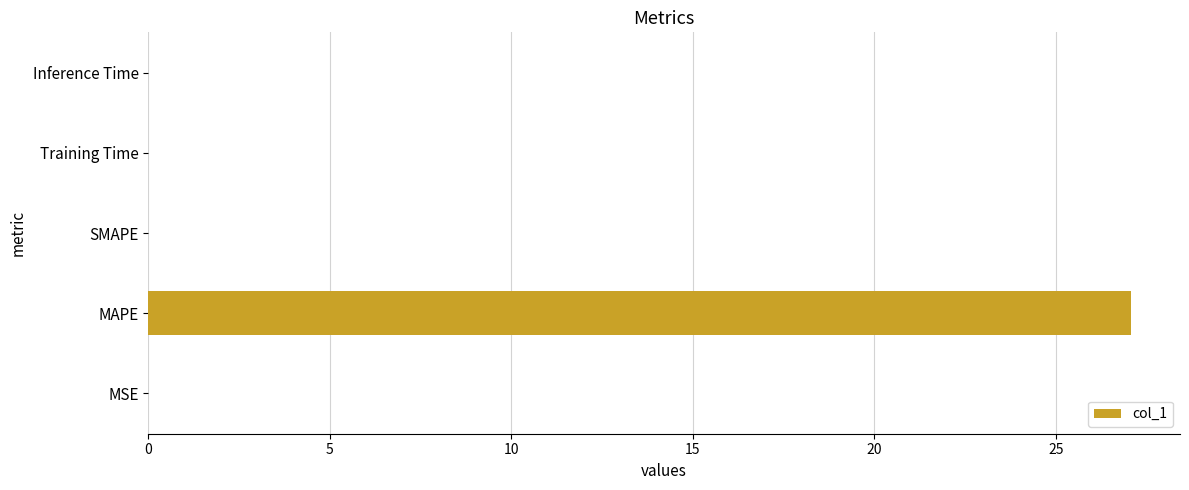

Are the bars horizontal?

Yes